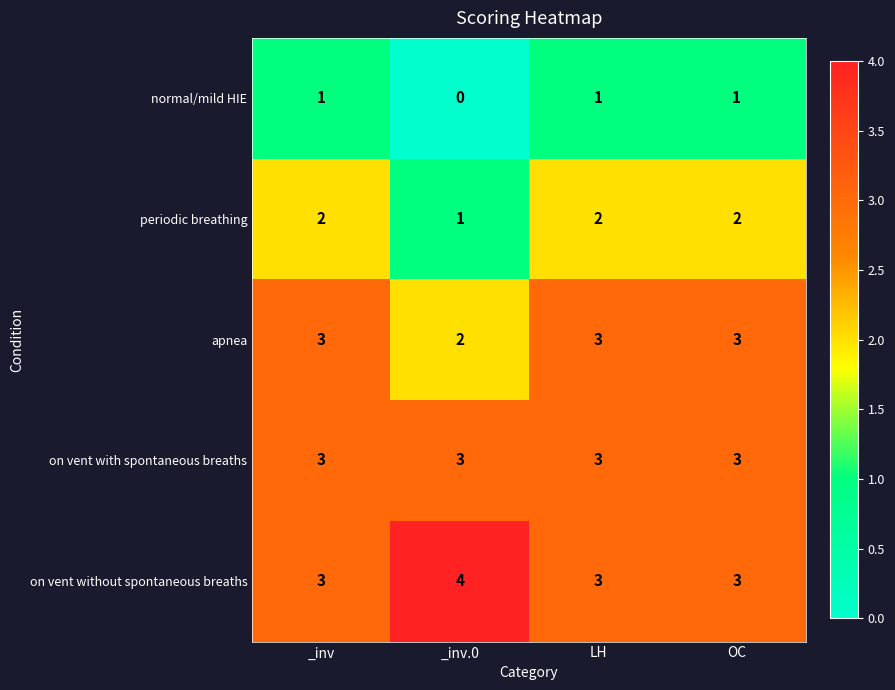

The value of normal/mild HIE at _inv is 0. True or false?

False